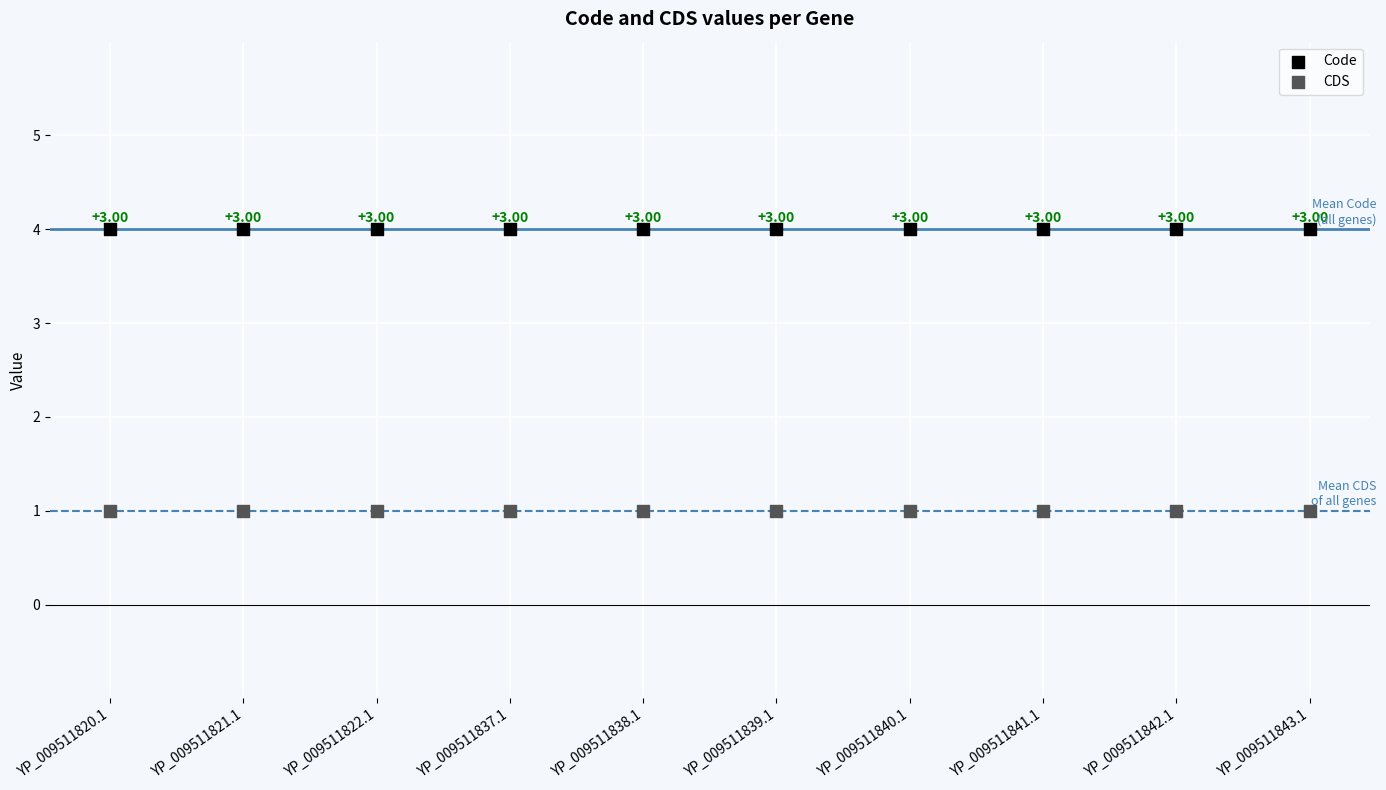

Which series contains the lowest Y value?

CDS